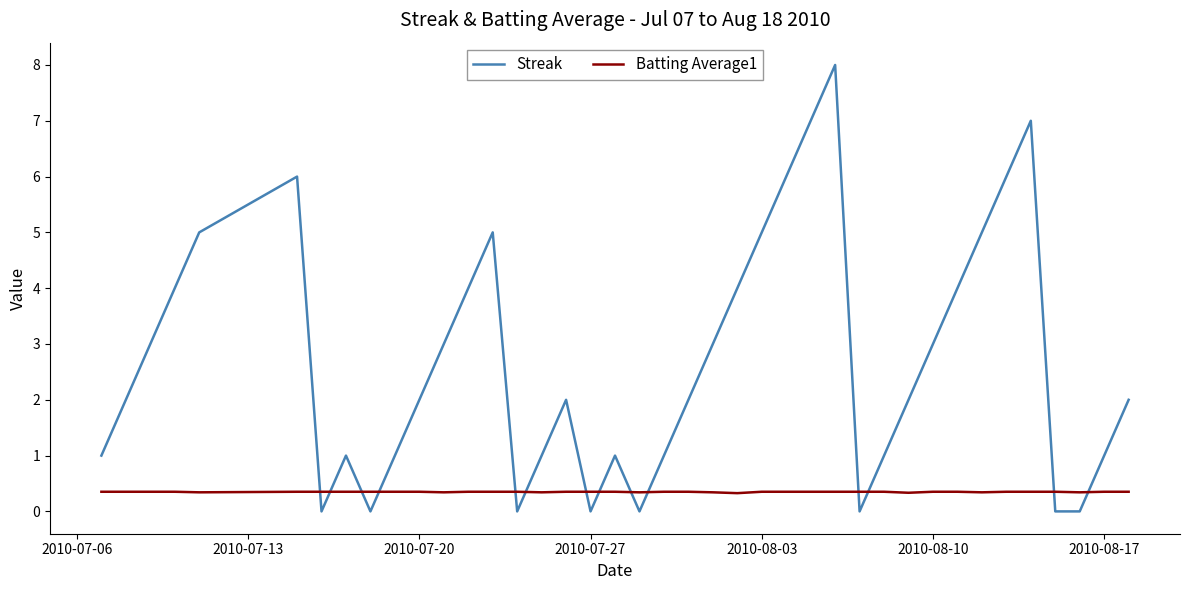

Which series has the widest spread of values?

Streak